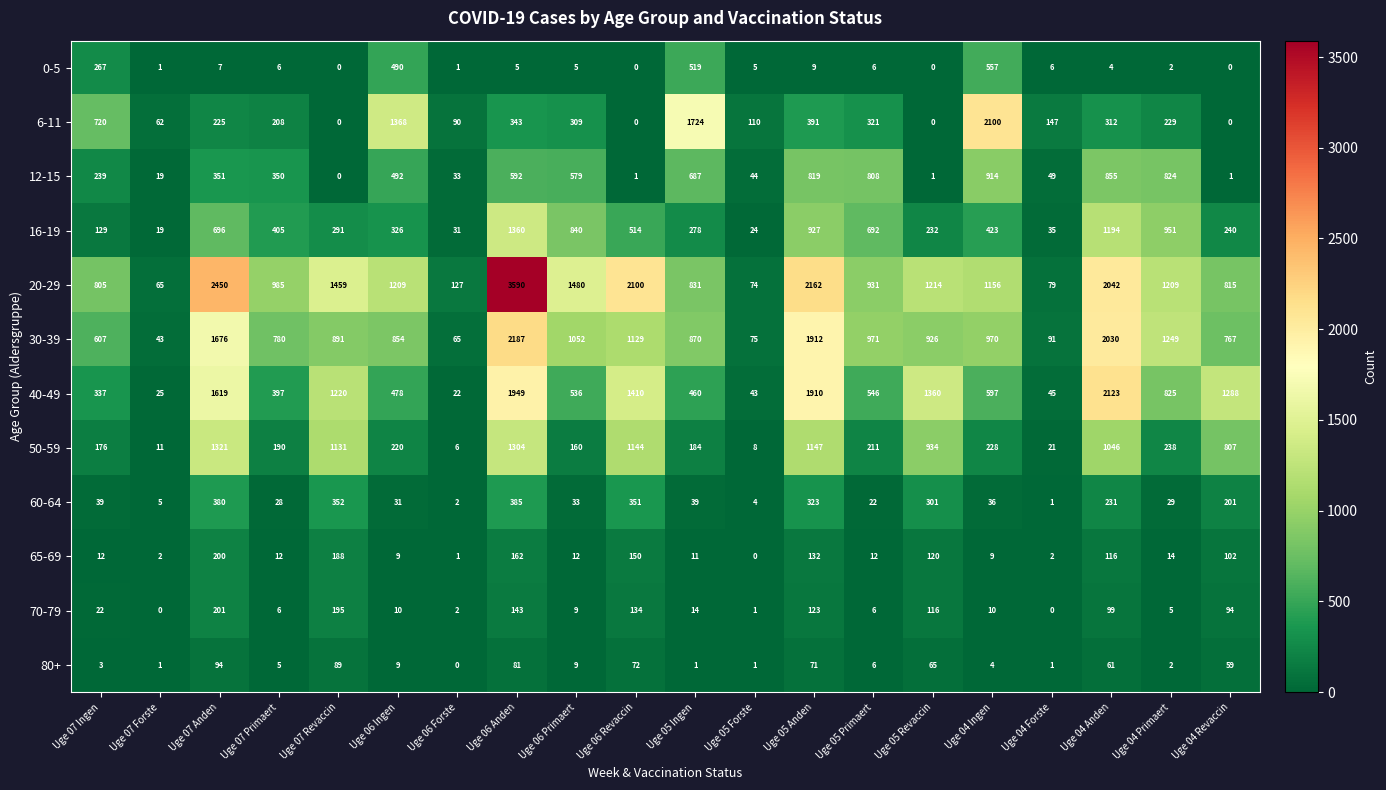

Which series changed the most between Uge 07 Revaccin and Uge 06 Anden?

20-29